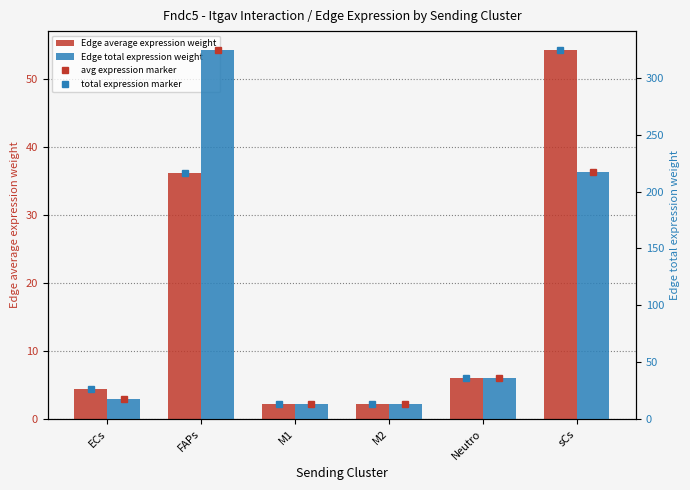

How many values in the Edge average expression weight series exceed 6?

3